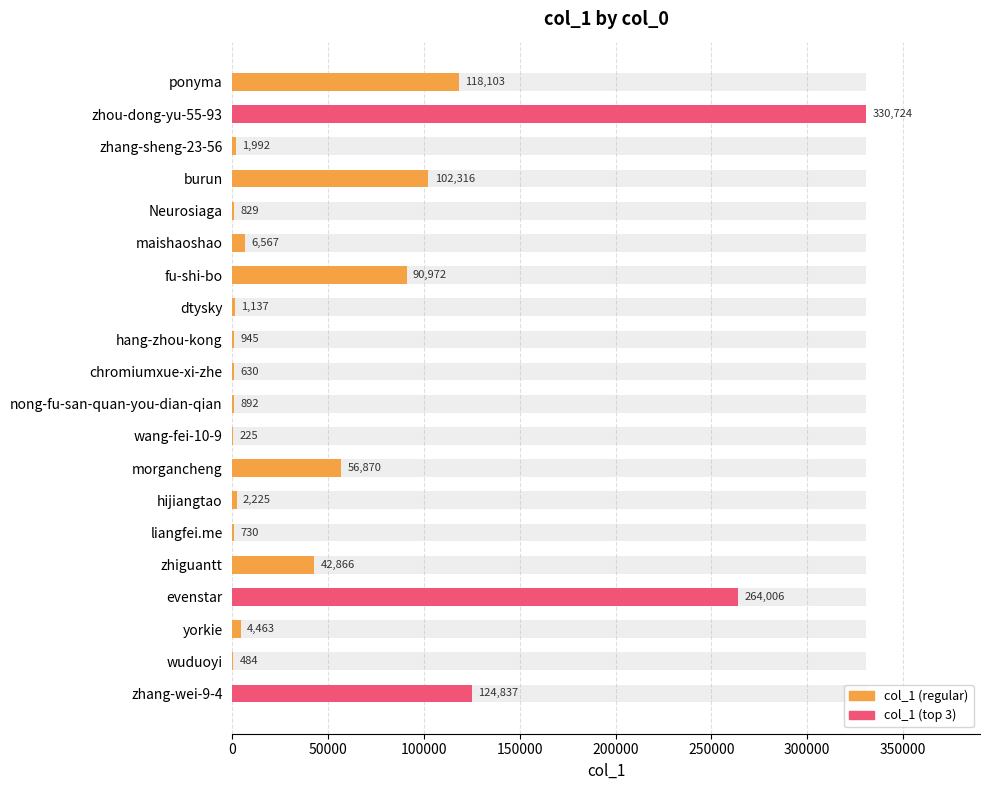

How many categories are shown in the chart?

20